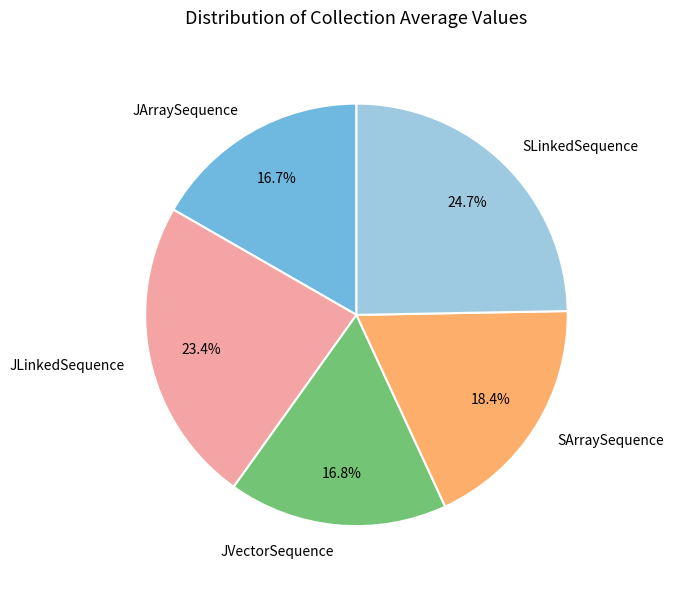

Which category has the biggest portion of the pie?

SLinkedSequence